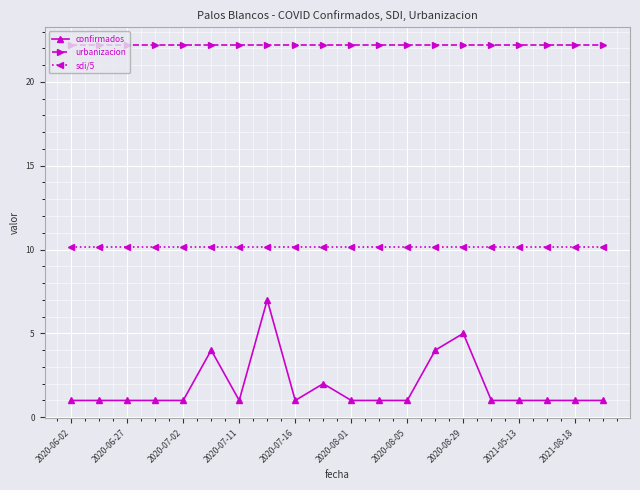

What is the maximum value for urbanizacion?

22.2